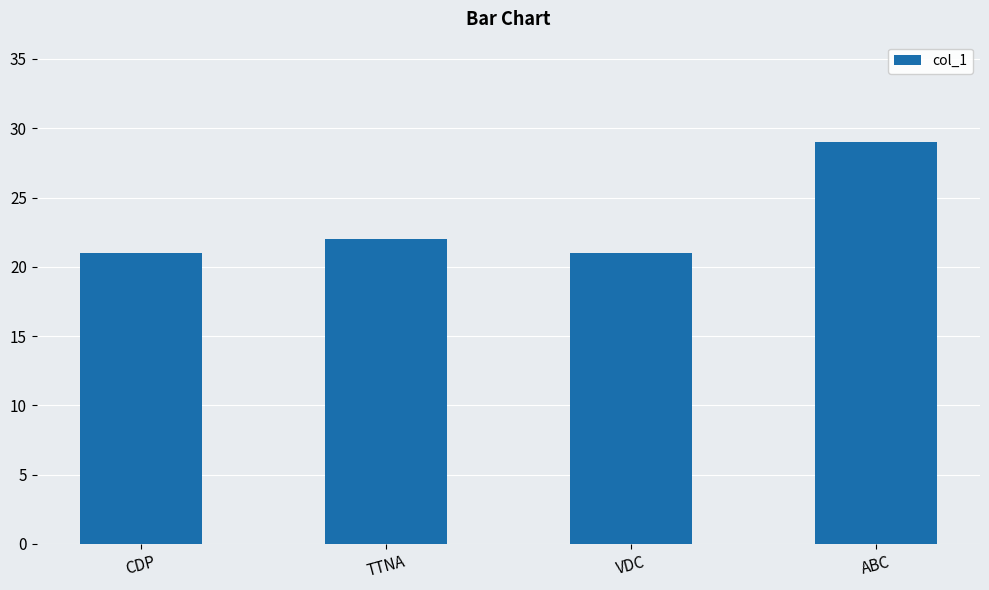

What is the sum of the values at CDP and TTNA?

43